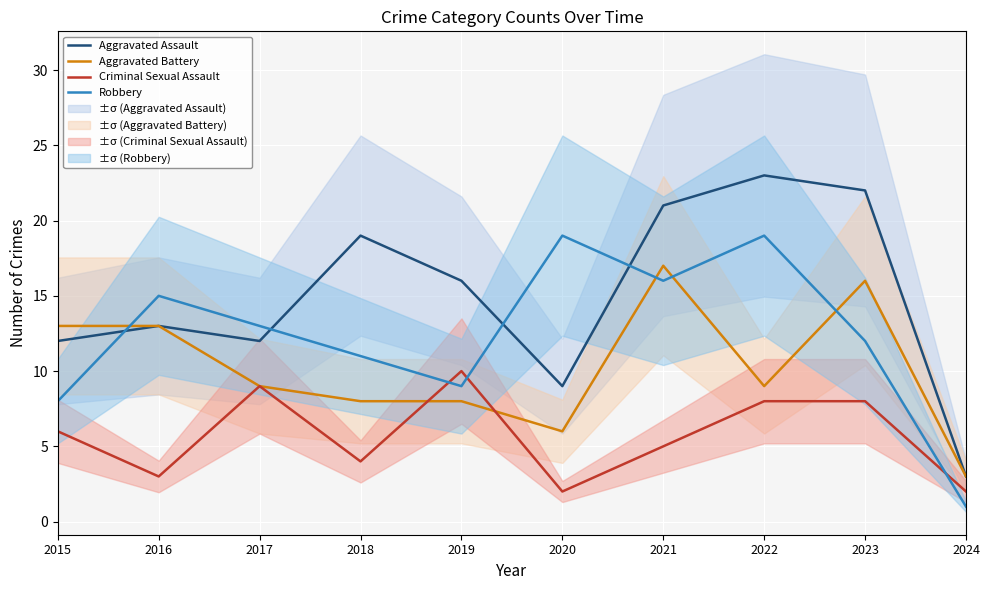

True or false: Criminal Sexual Assault has a value of 6 at 2015.

True